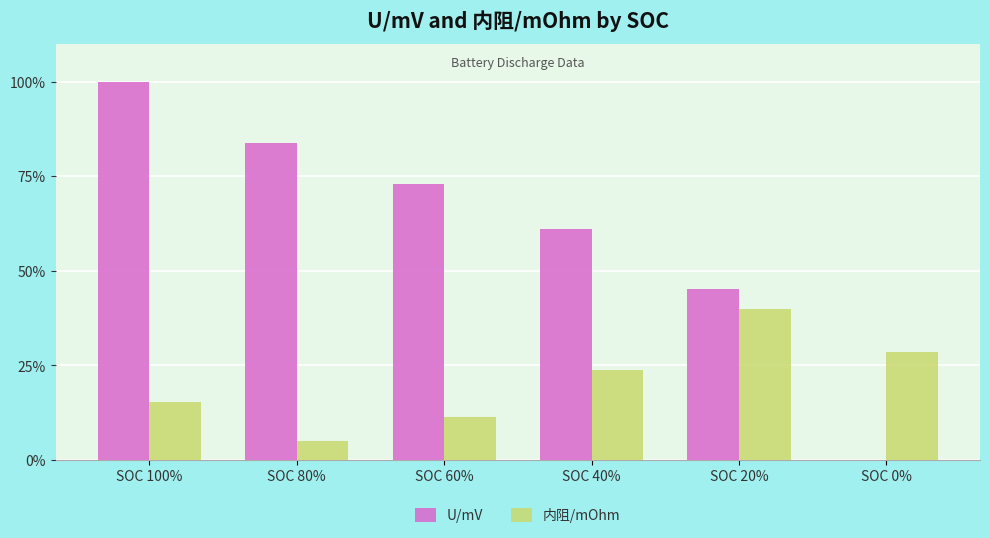

Where is U/mV nearest to the value 50?

SOC 20%